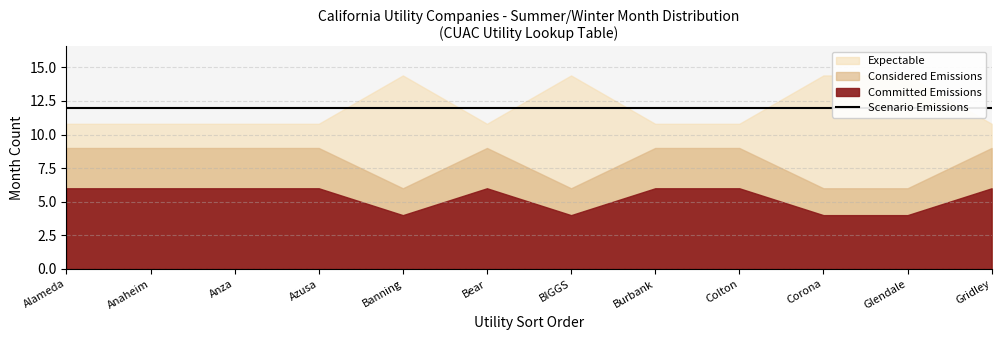

True or false: Expectable and Committed Emissions intersect in this chart.

False